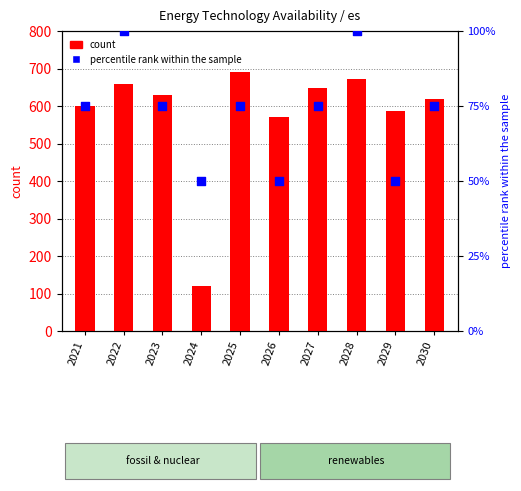

What are all the series names shown in the legend?

count, percentile rank within the sample